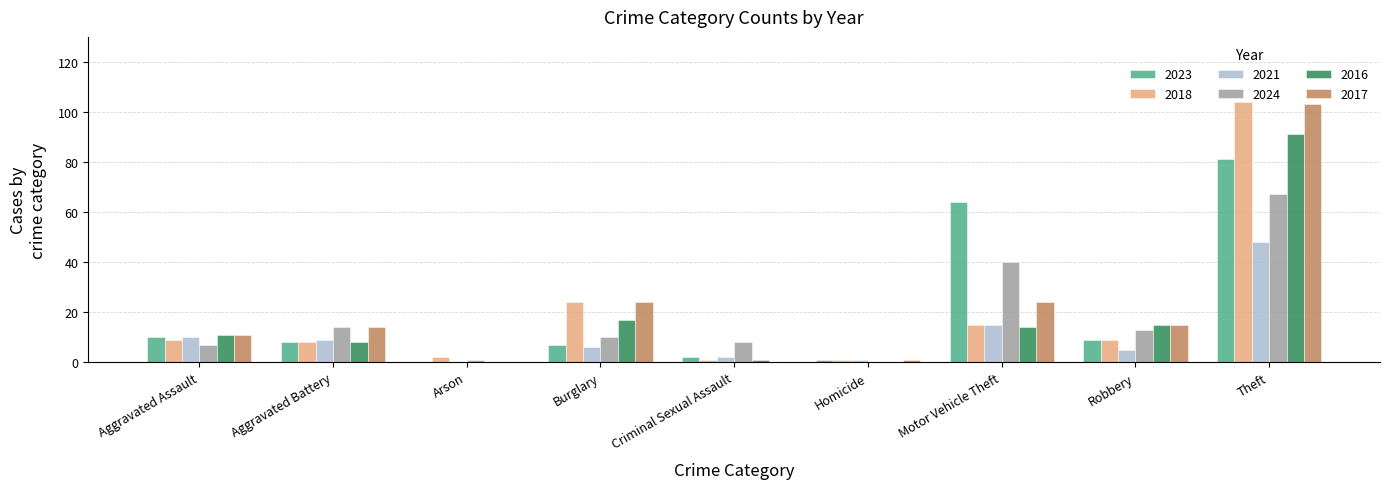

What is the sum of the 2024 values at Theft and Criminal Sexual Assault?

75